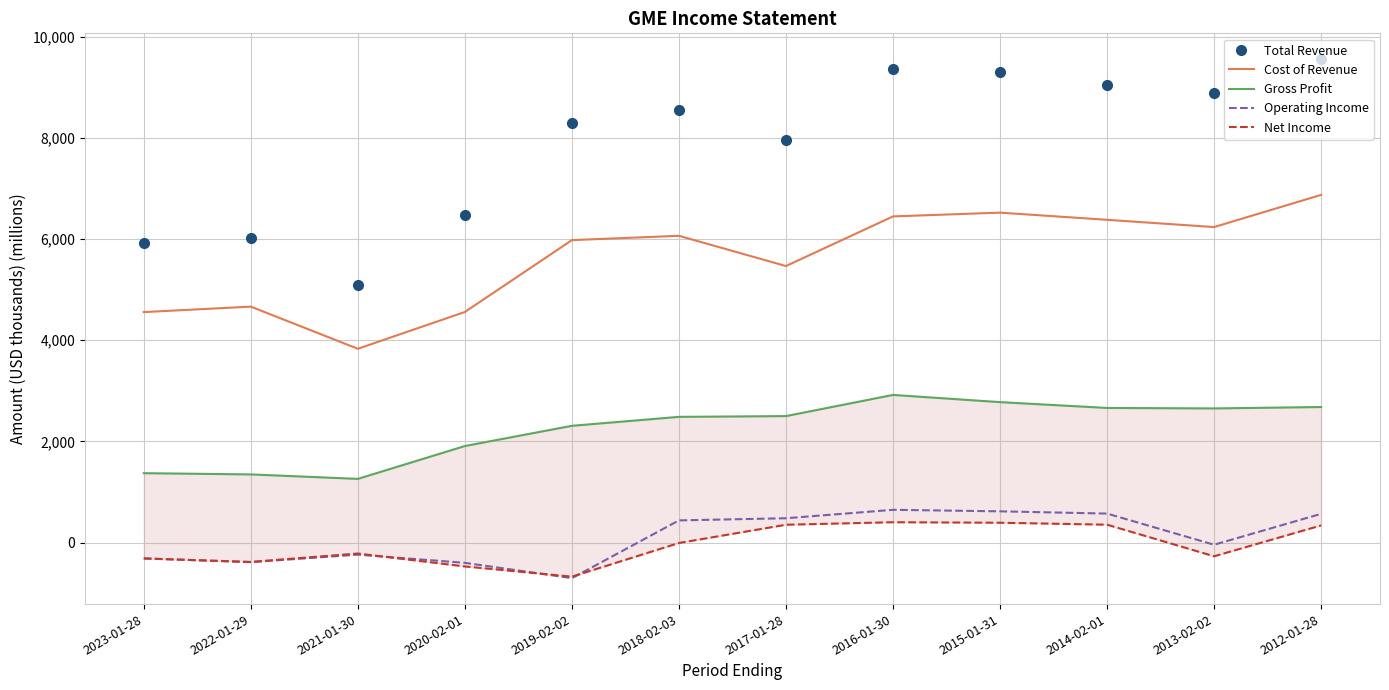

True or false: Cost of Revenue and Net Income intersect in this chart.

False